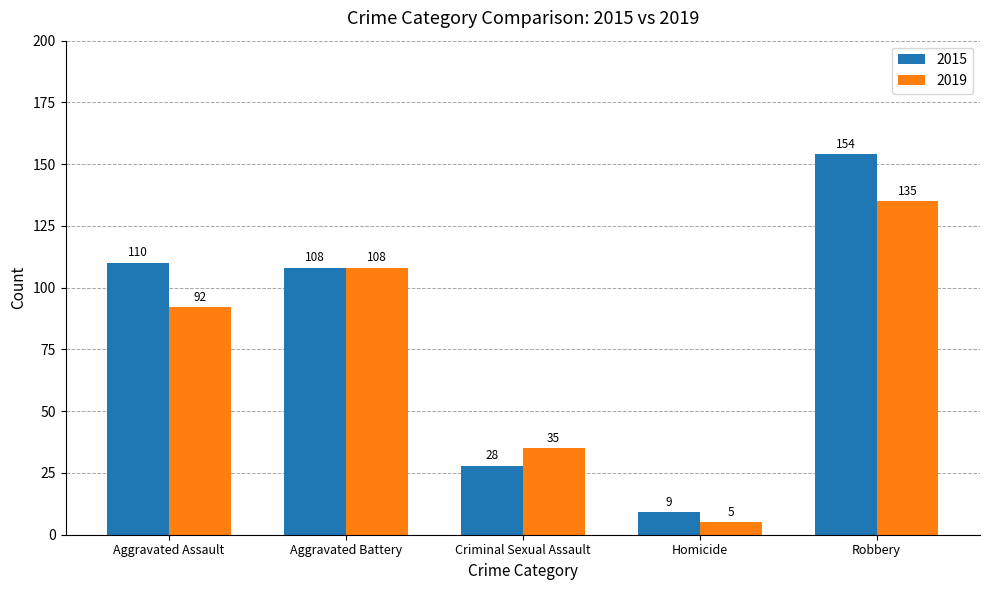

What position from the right is Robbery?

1